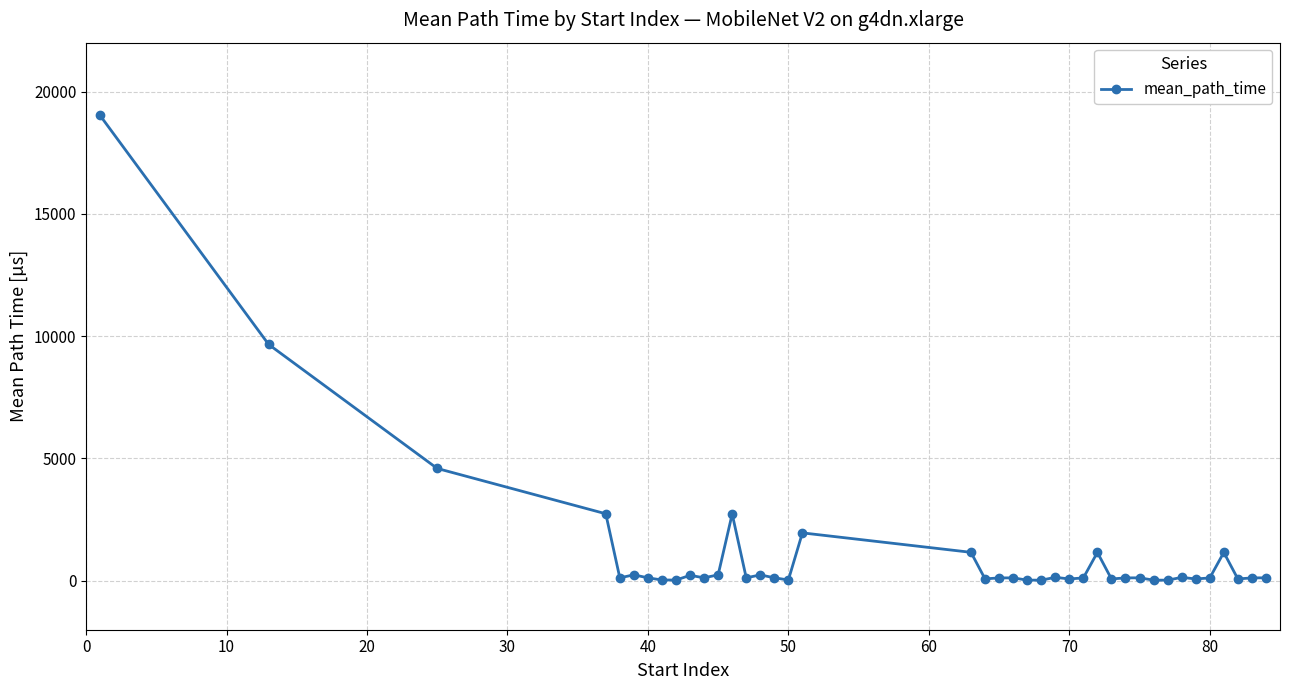

How many lines are shown in the chart?

1